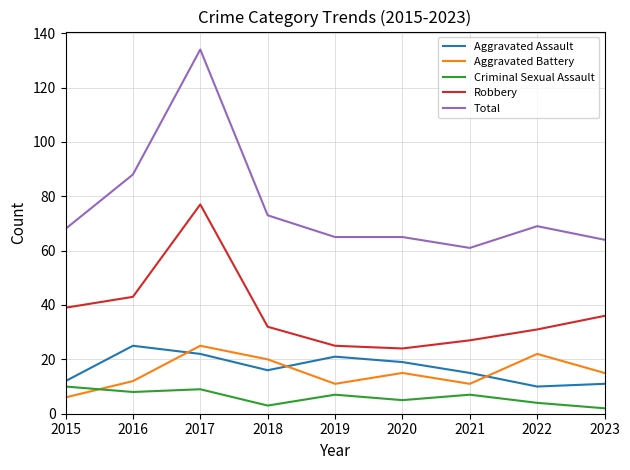

What is the difference between the maximum and second lowest values in the Aggravated Battery series?

14